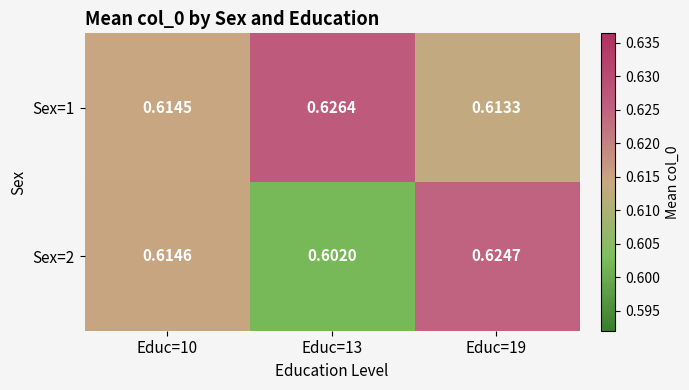

Is the value of Sex=1 at Educ=19 greater than the value of Sex=2 at Educ=10?

No